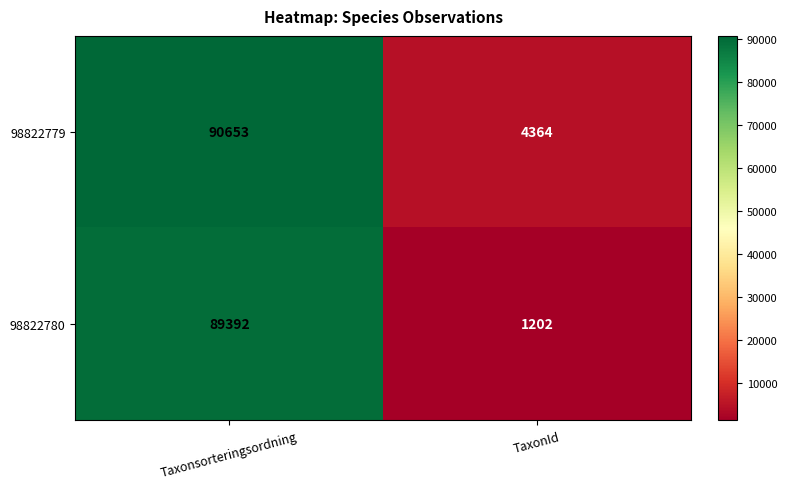

List the series in order of their overall mean, lowest first.

98822780, 98822779